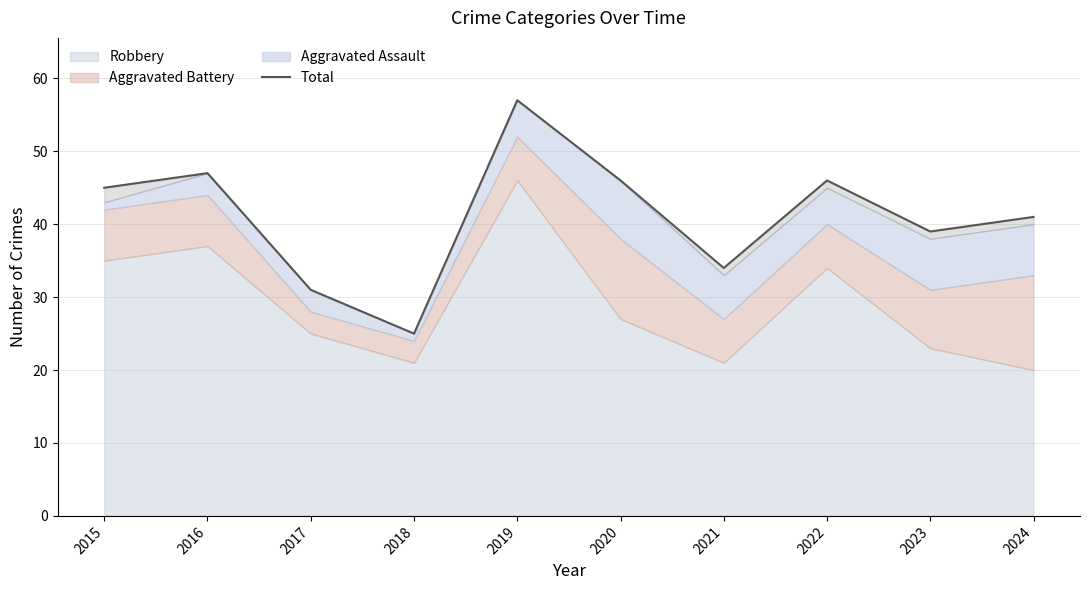

What is the change in value from 2017 to 2022?

+15